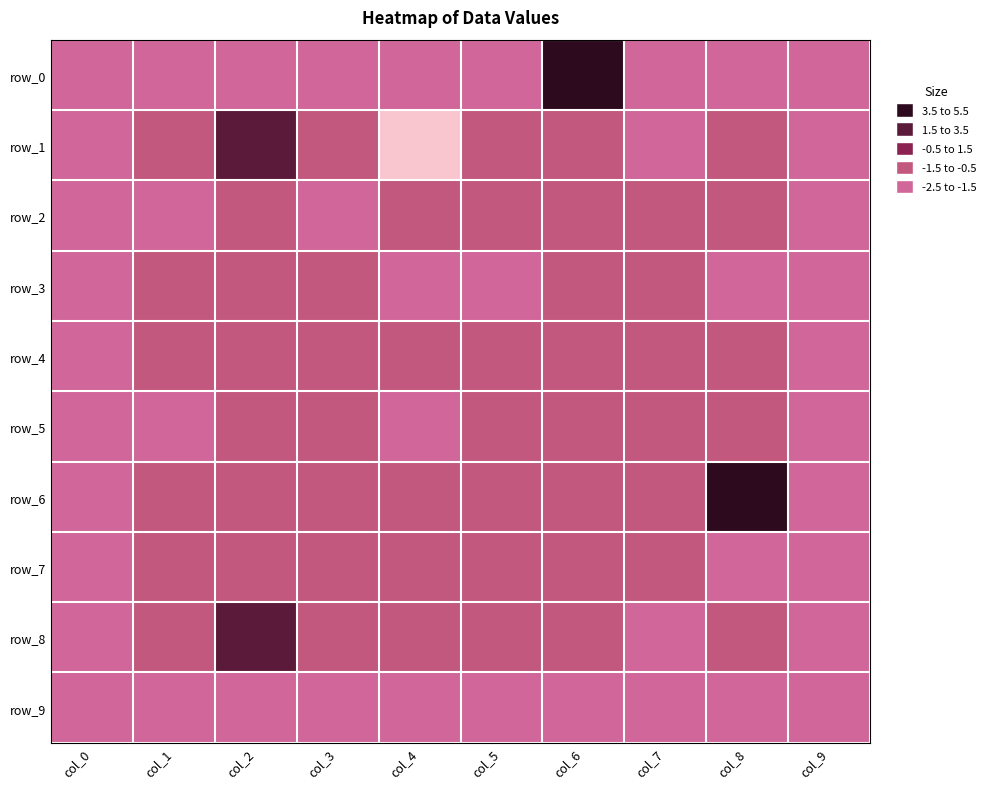

Which category has the highest value in the row_3 series?

col_1